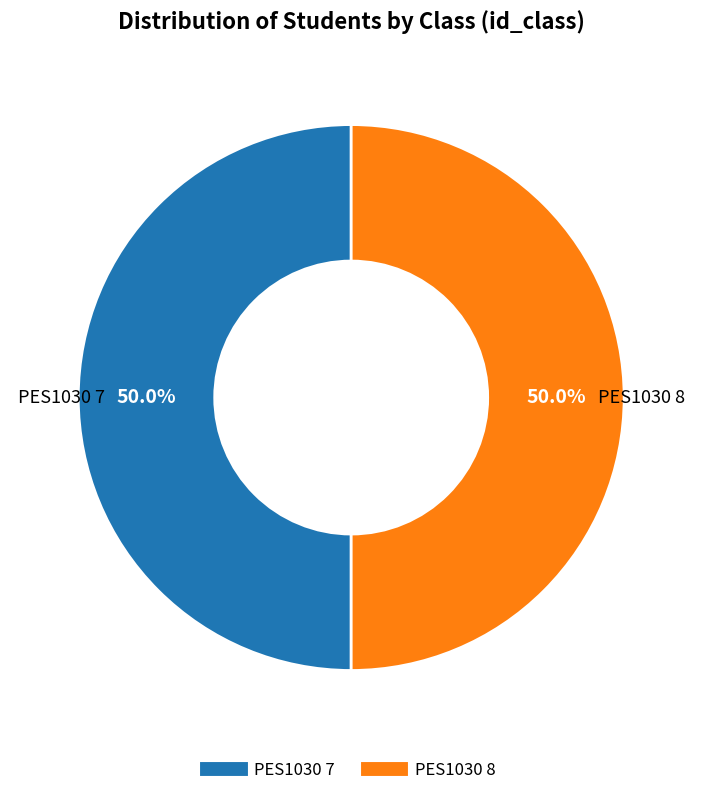

Is it true that PES1030 7 is 56% of the pie?

False